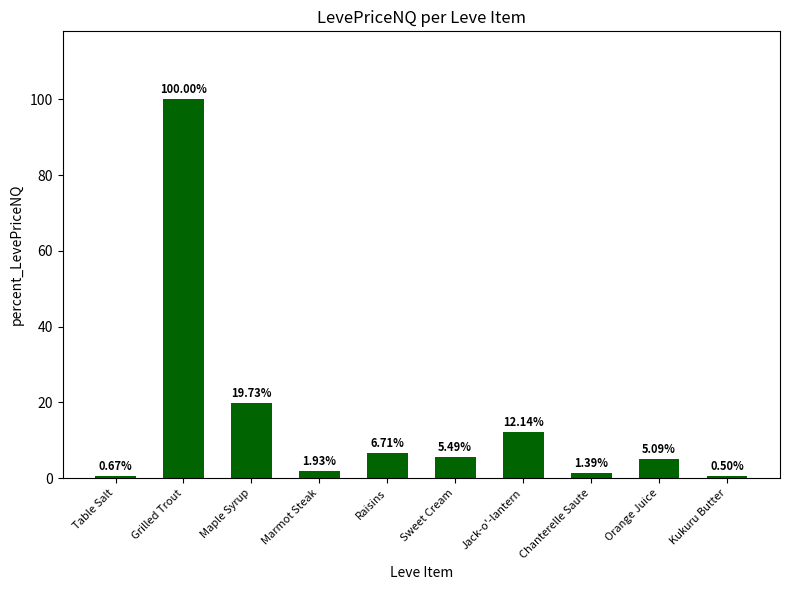

True or false: the data shows 6.7 at Raisins.

True